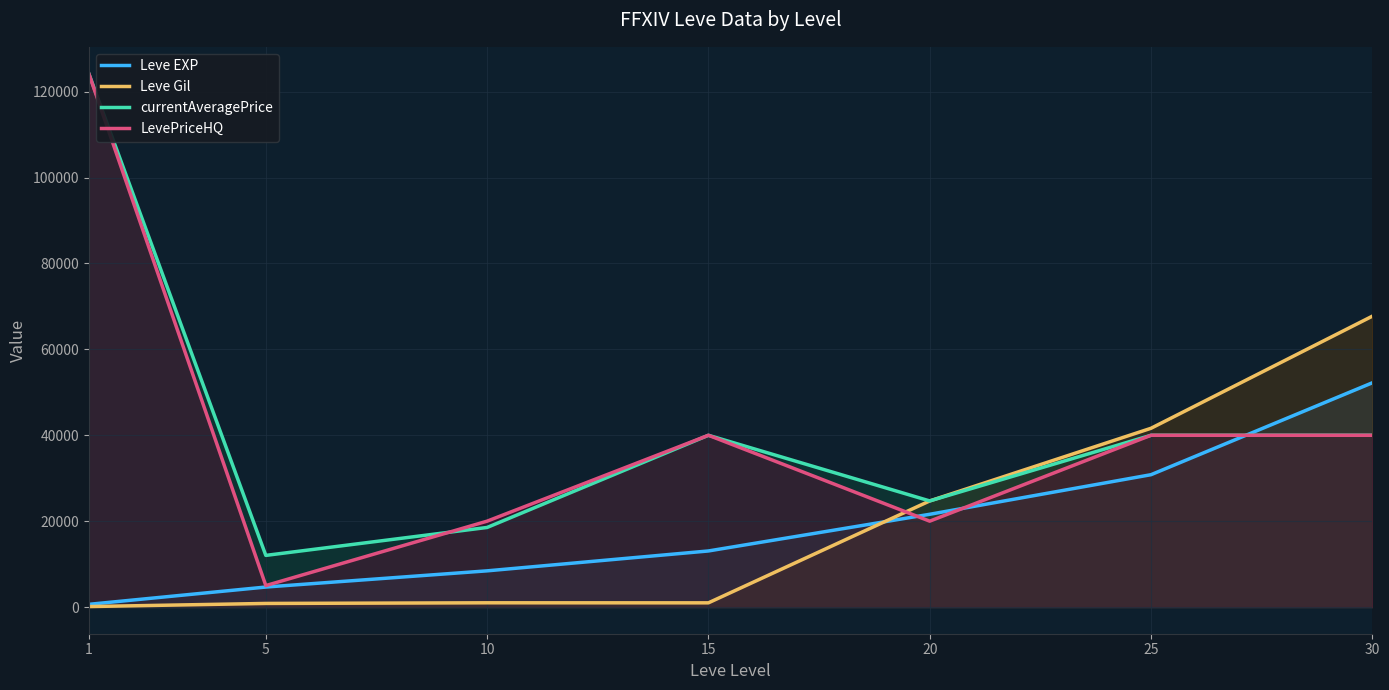

What is the maximum value shown in the chart?

124241